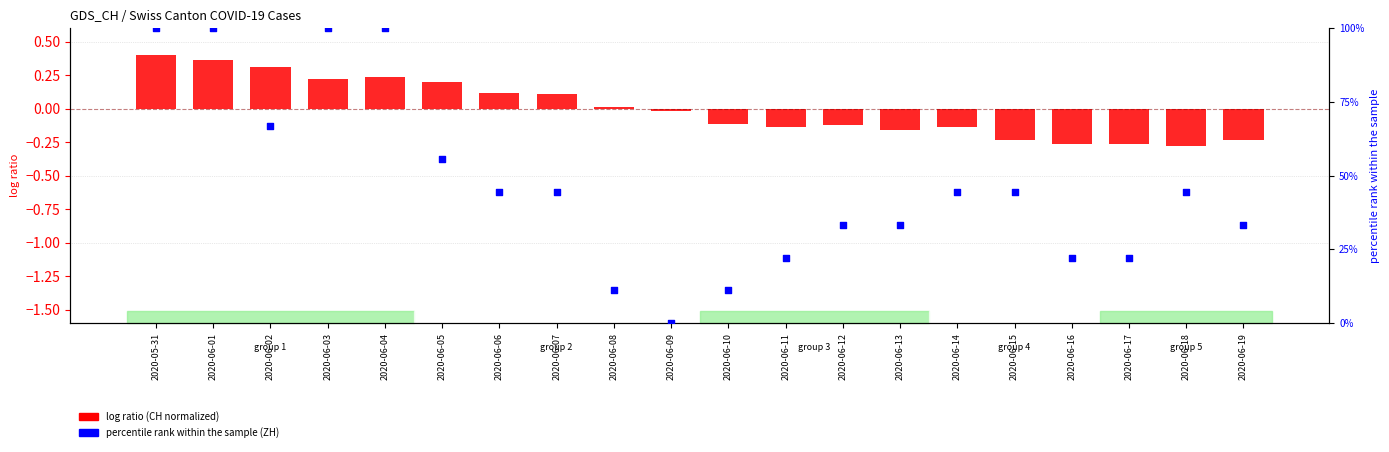

At which category is the sum across all series the highest?

2020-05-31